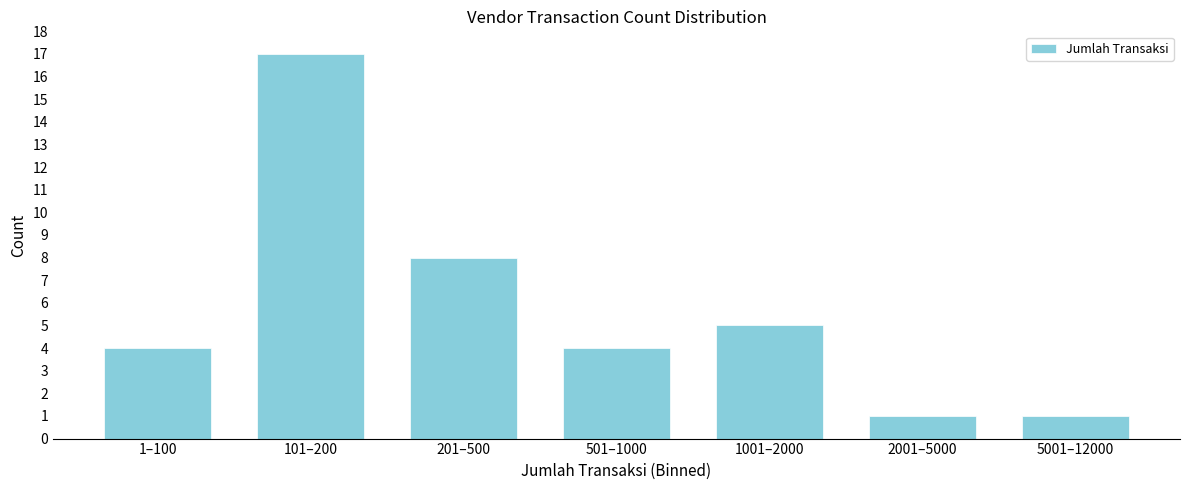

Reading left to right, transcribe all the data shown in this chart.

4	17	8	4	5	1	1